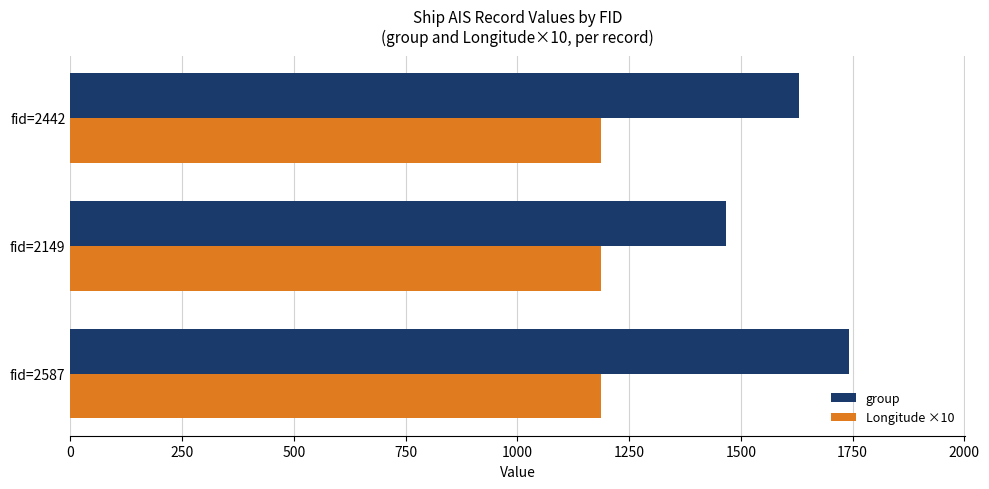

True or false: group has a value of 1631.0 at fid=2442.

True